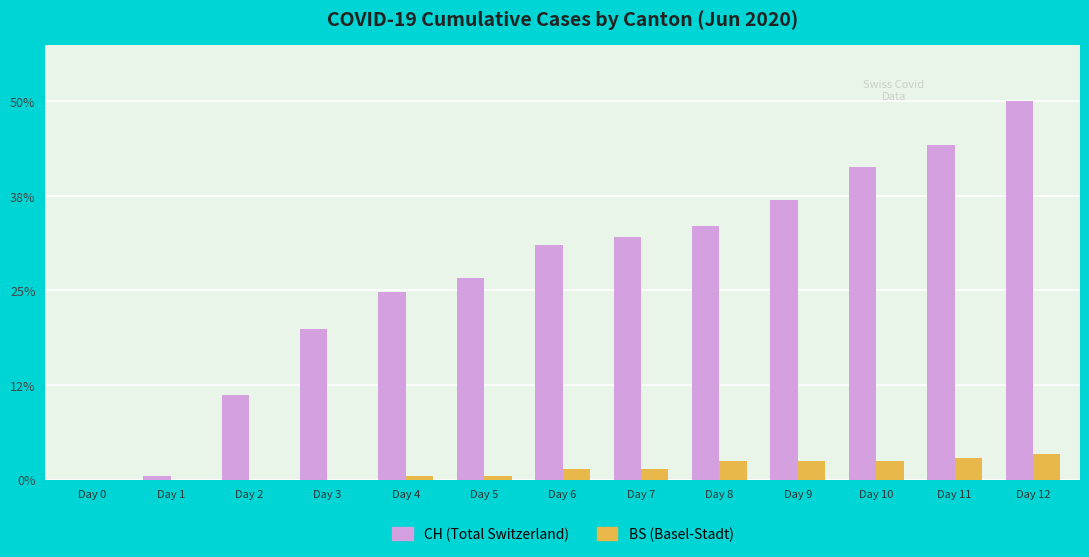

Are the bars horizontal?

No